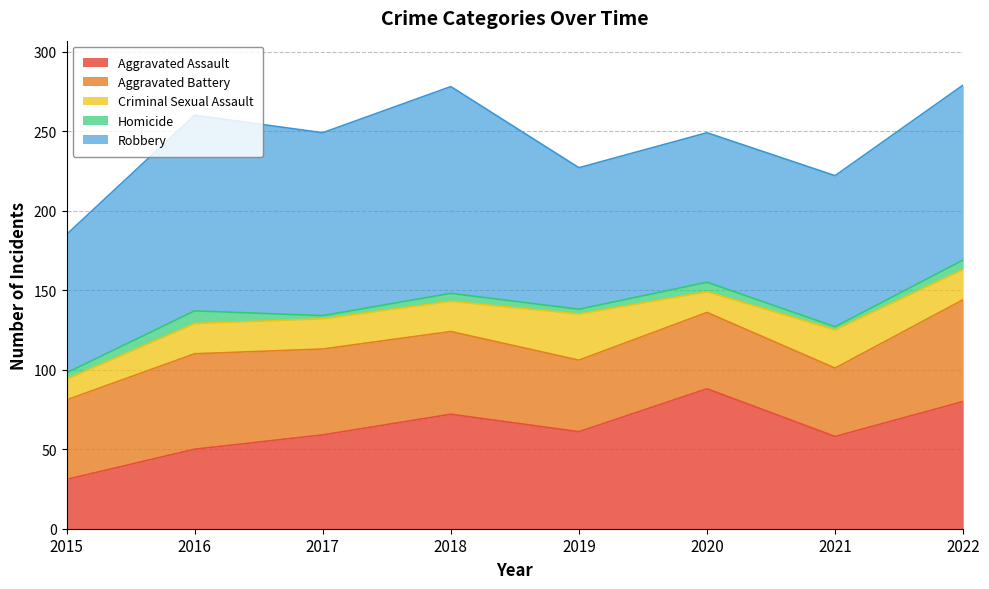

Which has a higher value, 2022 or 2019?

2022